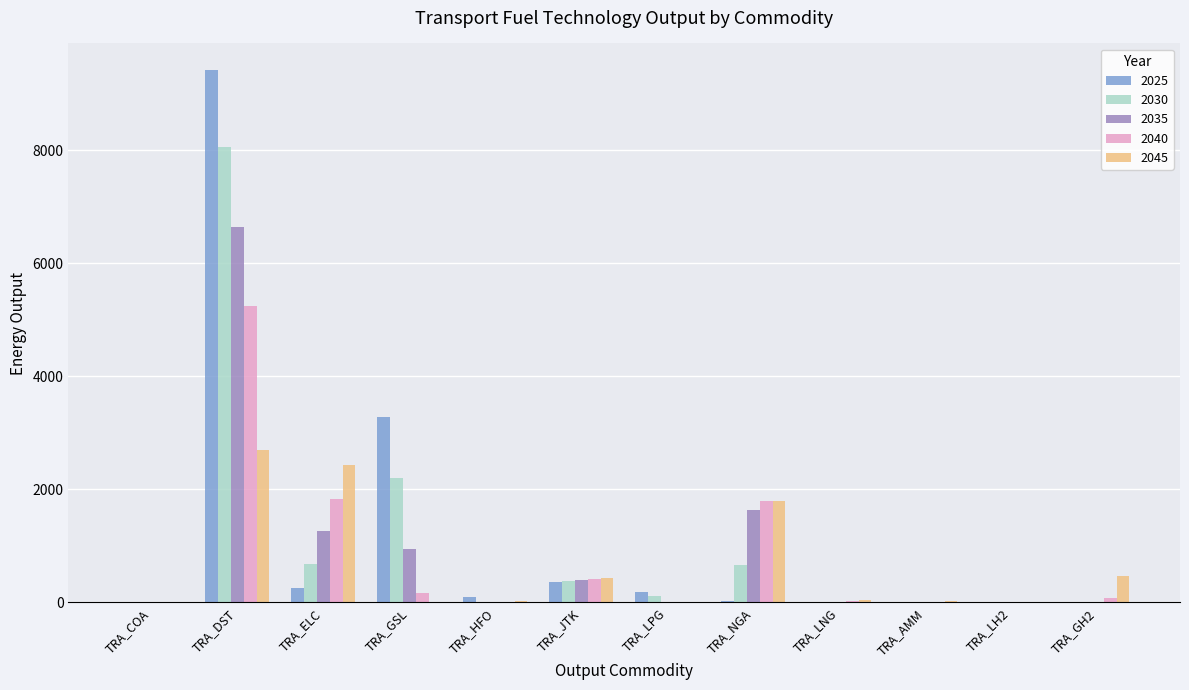

What is the sum of all 2030 values?

12134.8